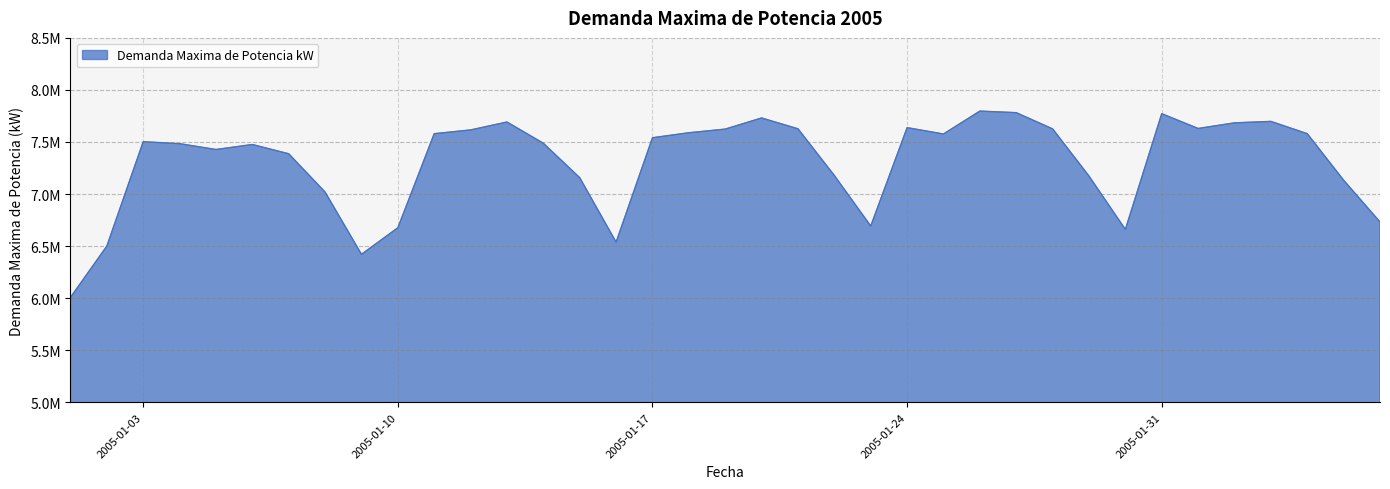

True or false: there are more than 1 points higher than both neighbors.

True